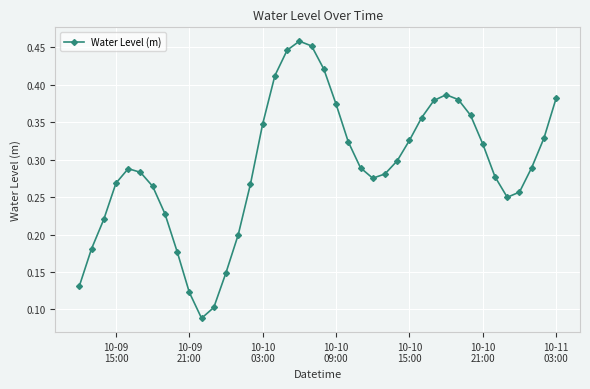

How many values are between 0 and 1?

40